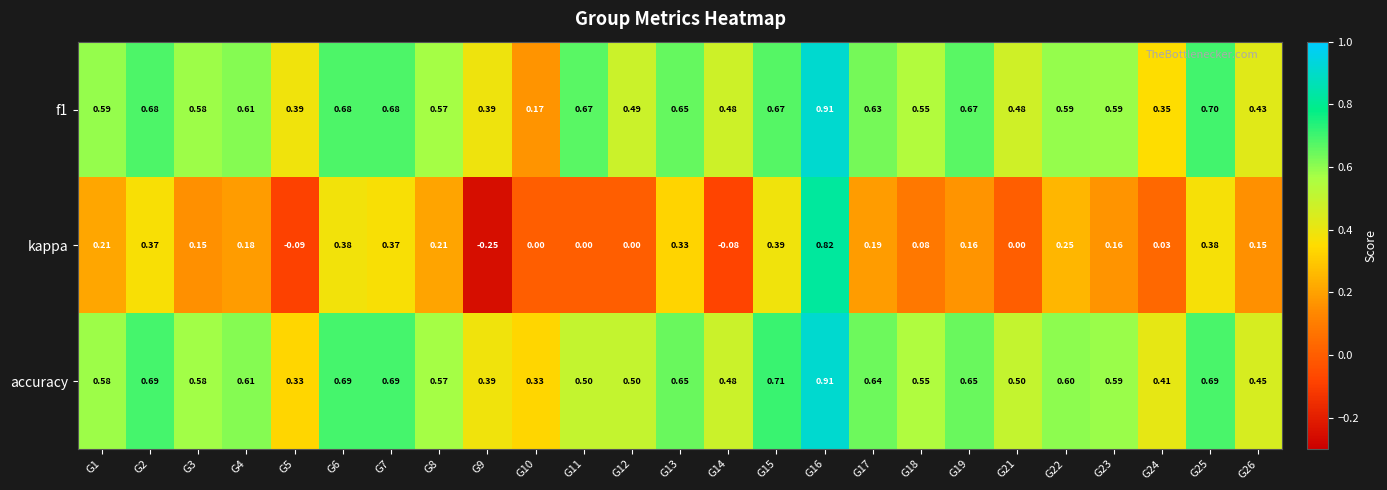

Which series has the largest total across all categories?

accuracy